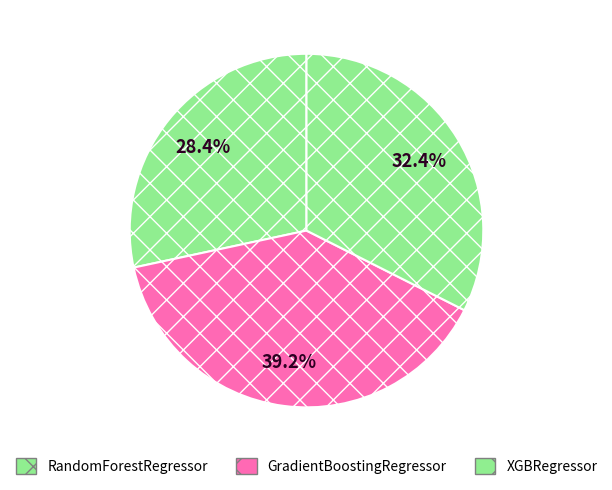

Does any single category account for the majority?

No